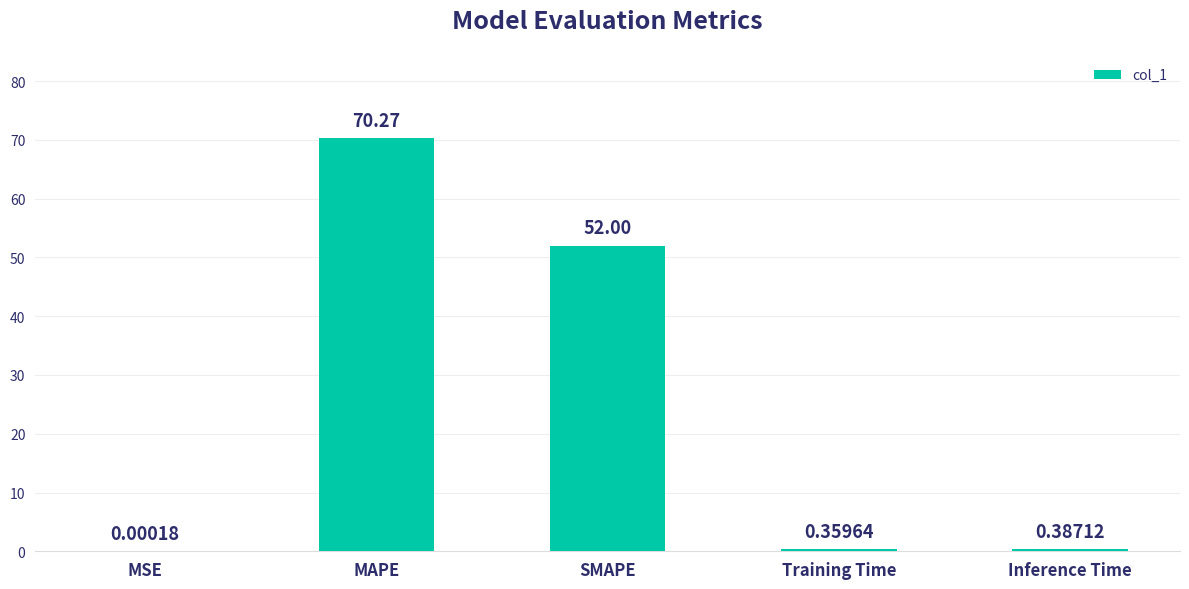

What is the sum of the values at MSE and SMAPE?

52.0